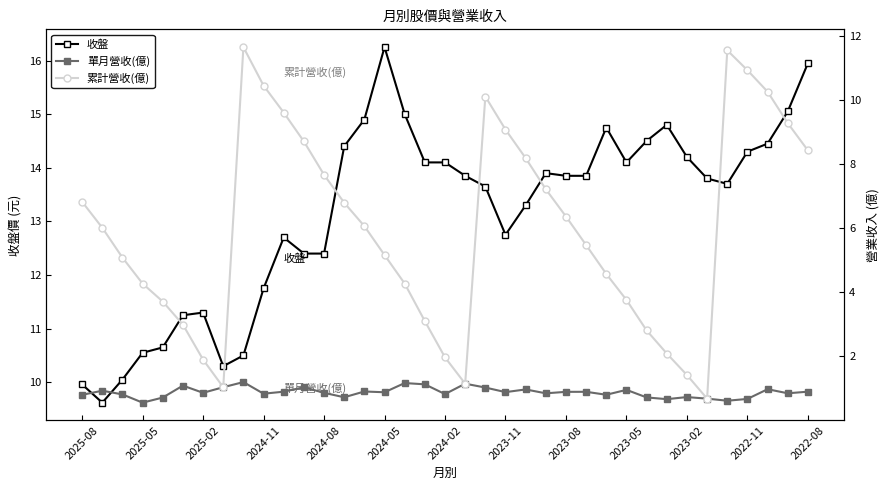

True or false: 收盤 has a value of 10.6 at 2025-05.

True